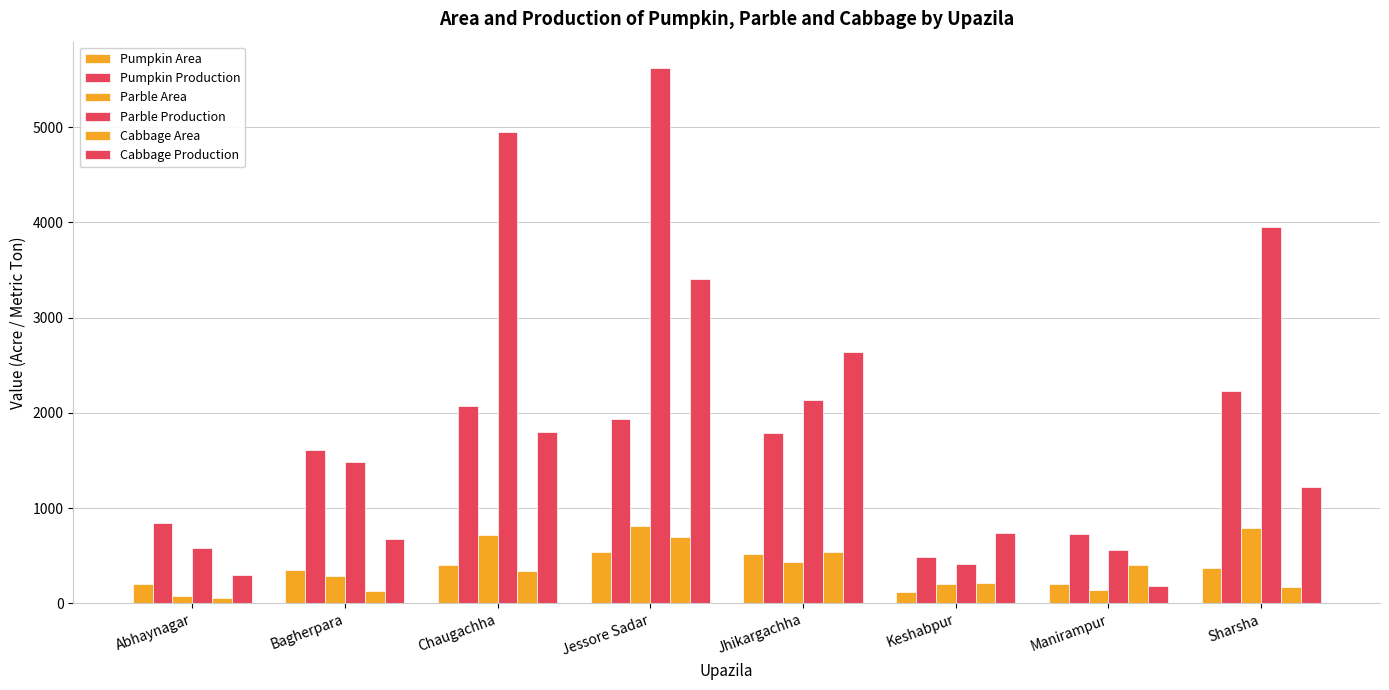

Is it true that Cabbage Area equals 370 at Jhikargachha?

False